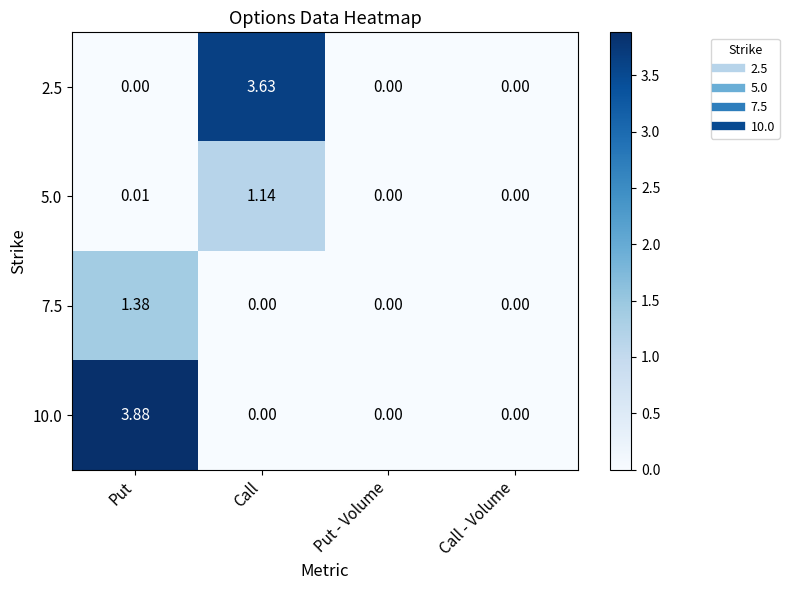

At how many categories does at least one series exceed 2?

2